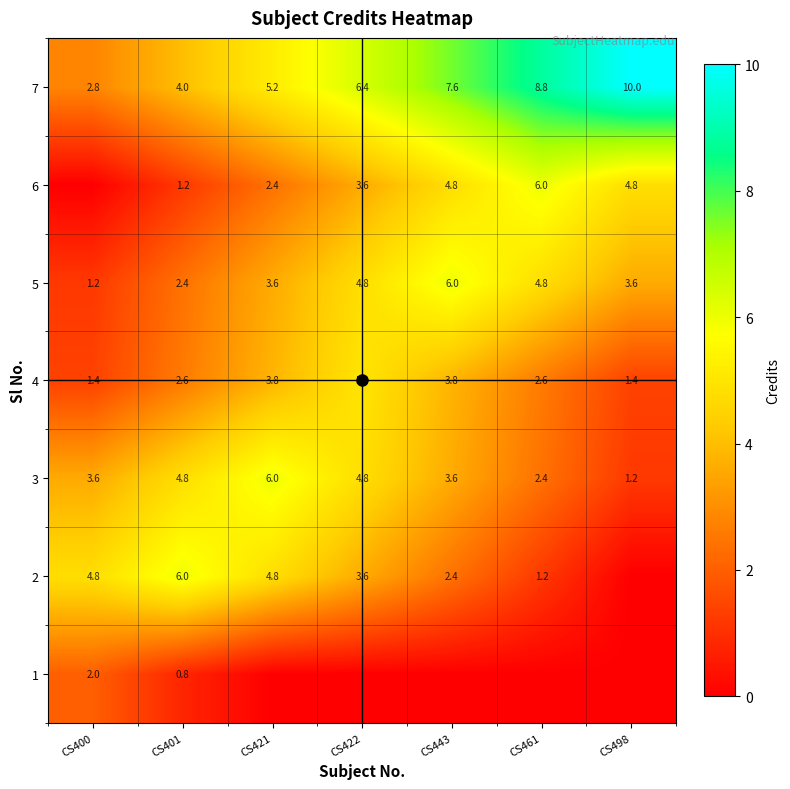

At which category is the sum across all series the highest?

CS422